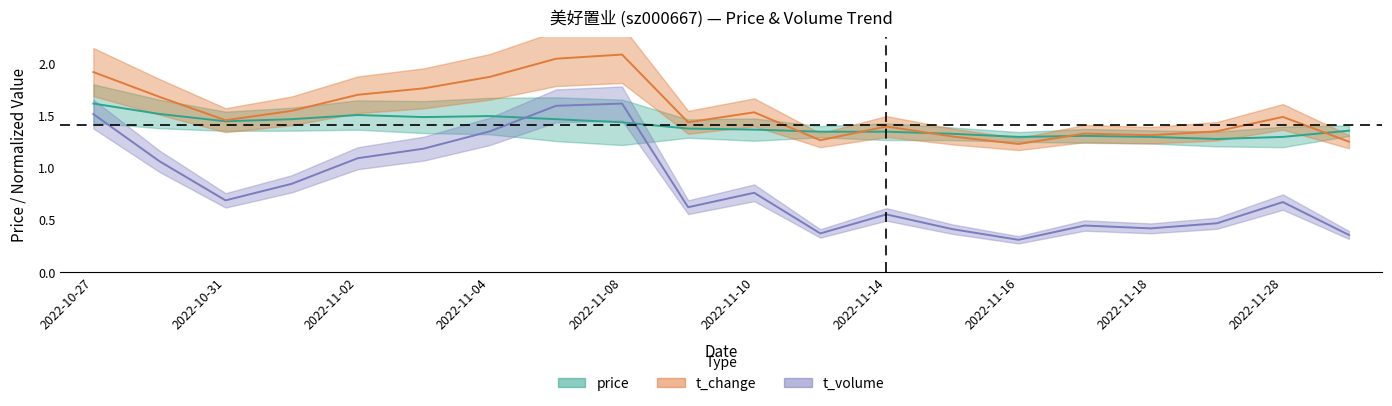

At 2022-11-17, list the series in order from smallest to largest.

t_volume_norm, price, t_change